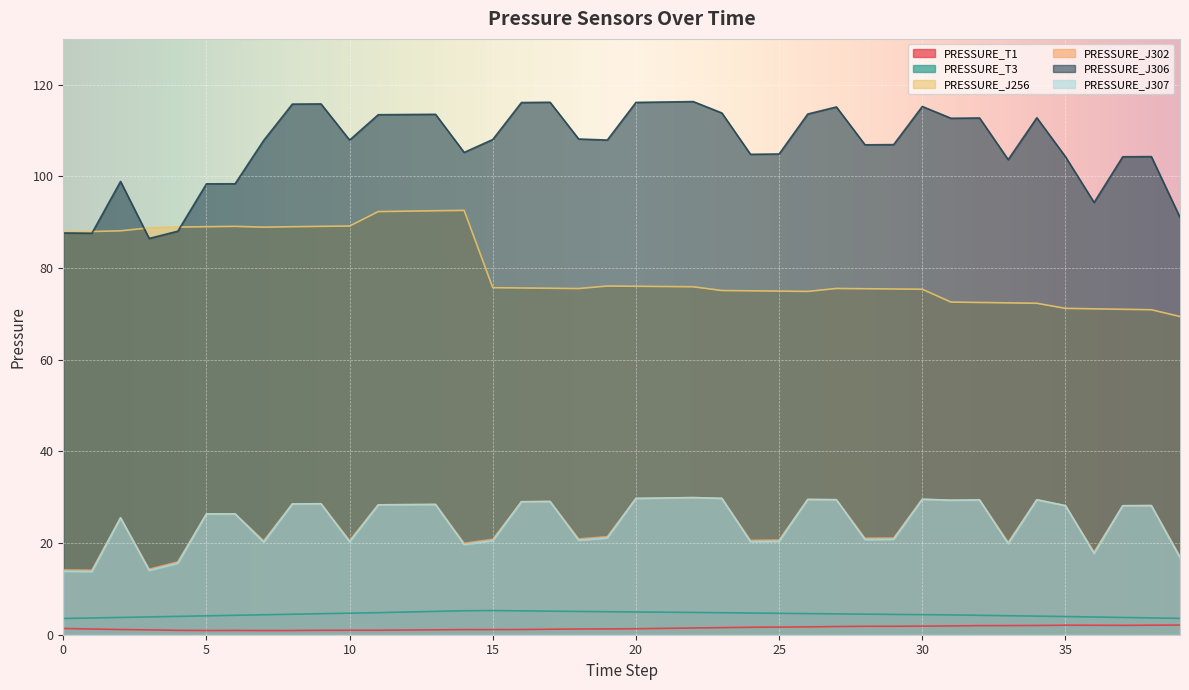

Where does the PRESSURE_J302 series first go above 28?

8